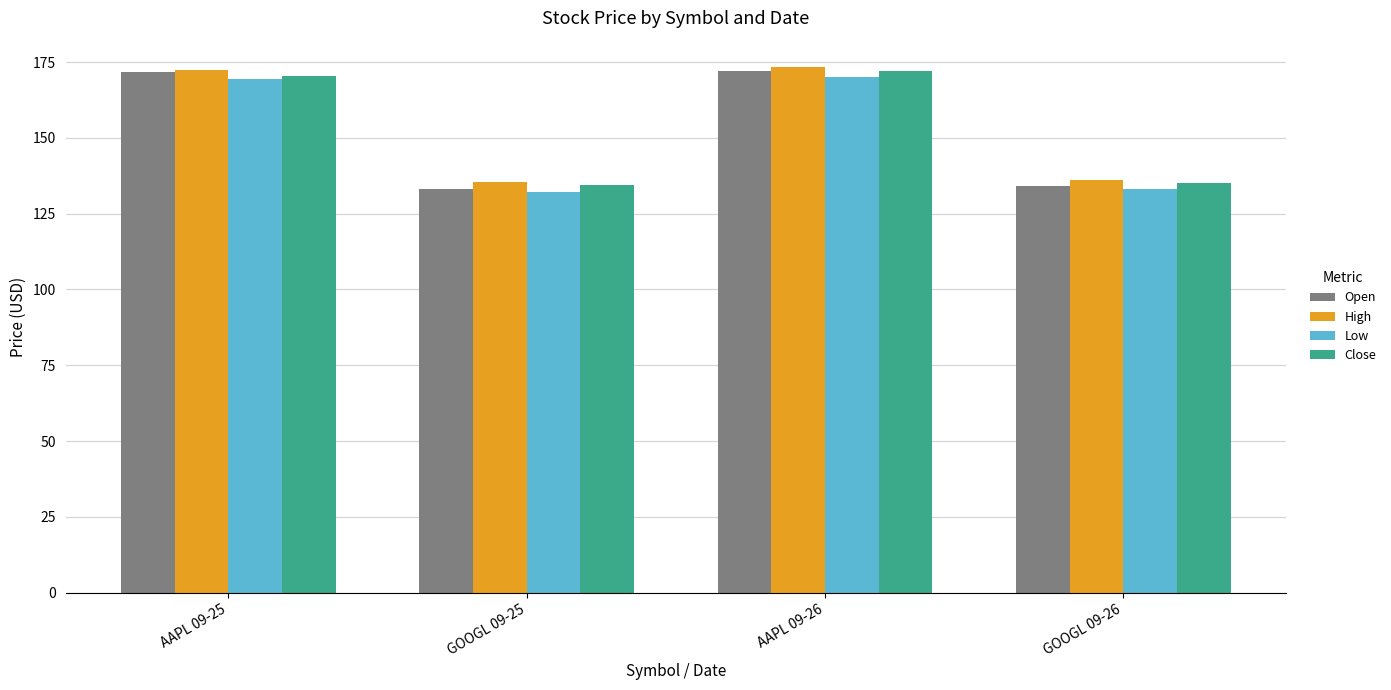

What is the total value across all series at GOOGL 09-26?

538.0